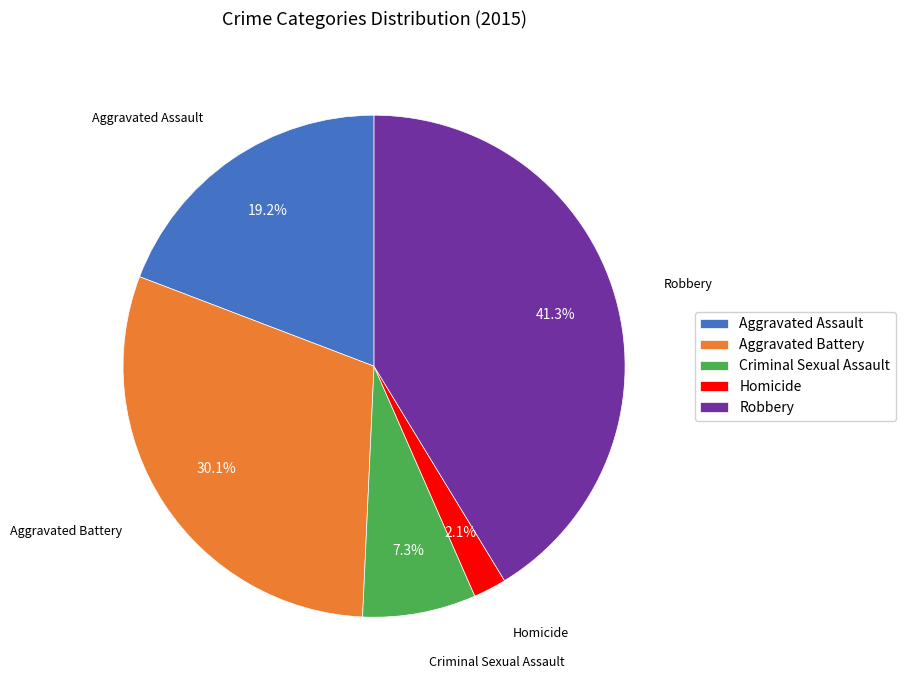

What is the smallest slice in the pie chart?

Homicide